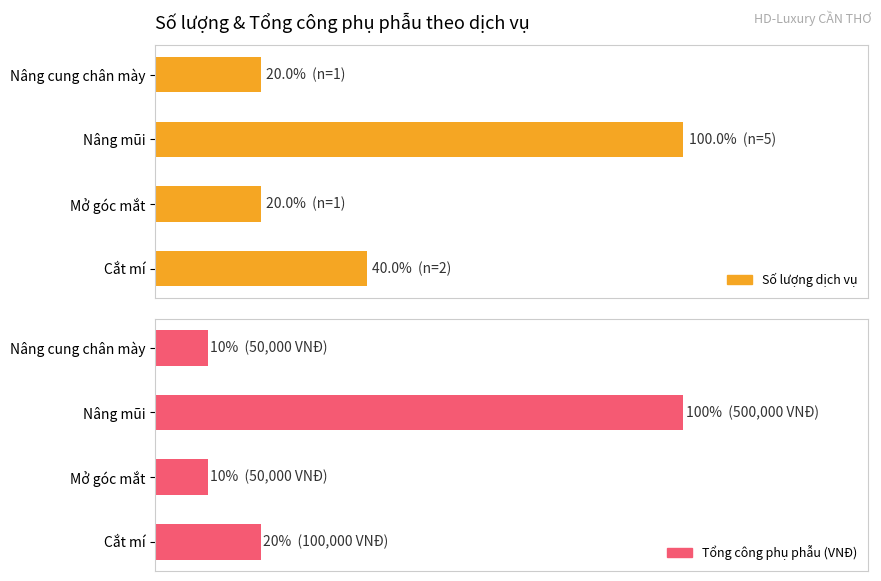

Between Nâng mũi and Nâng cung chân mày, which is larger?

Nâng mũi